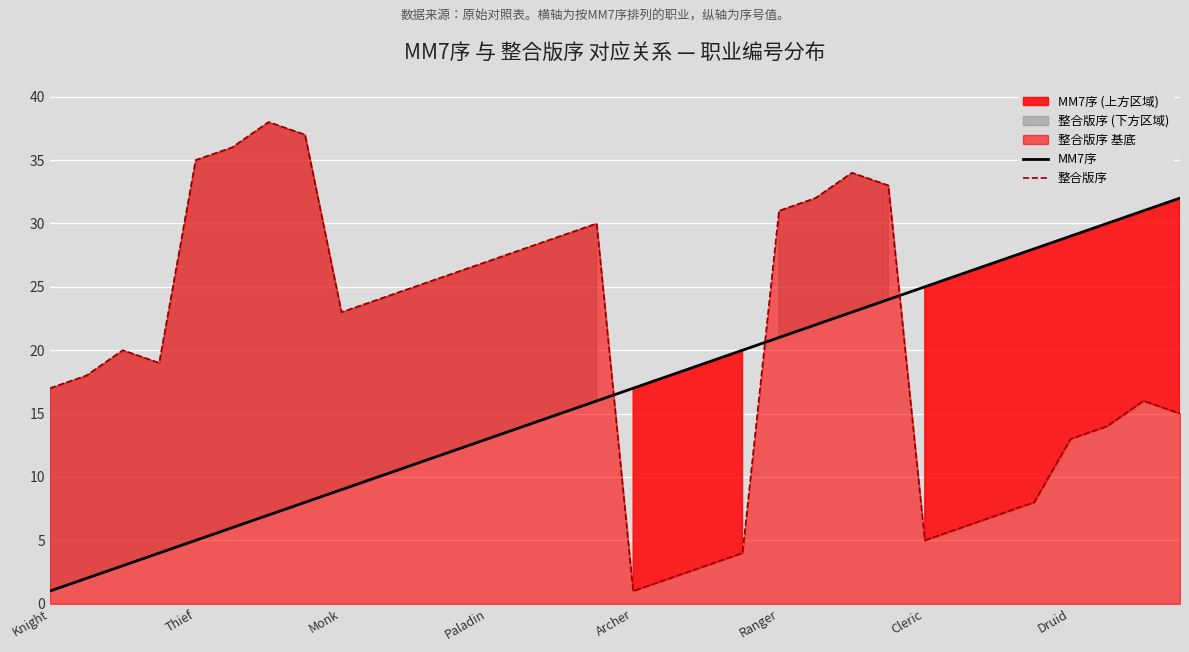

What is the maximum value for MM7序?

32